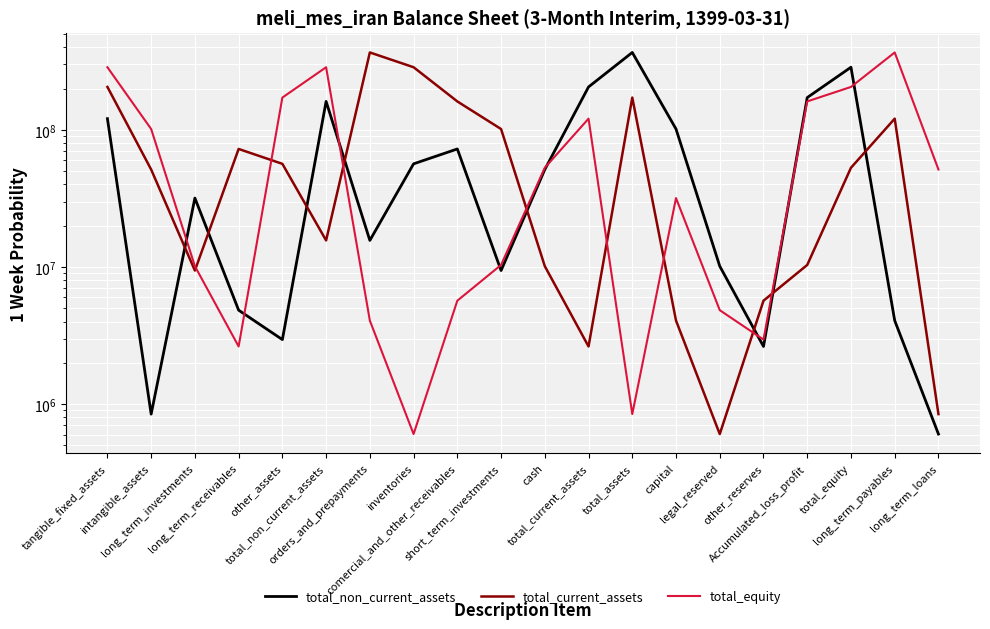

At intangible_assets, list the series in order from largest to smallest.

total_equity, total_current_assets, total_non_current_assets